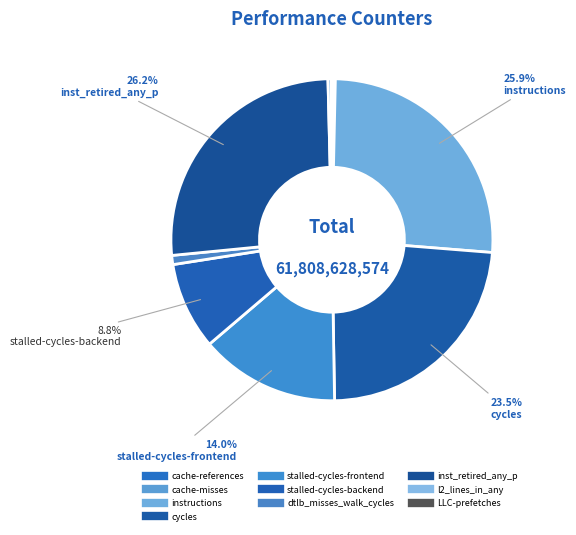

Does any single category account for the majority?

No